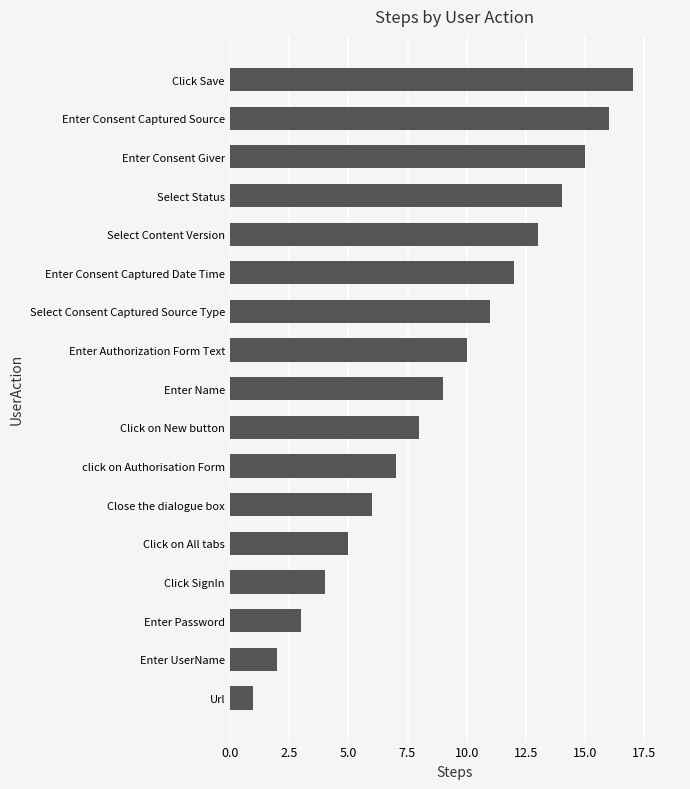

Read the value at click on Authorisation Form.

7